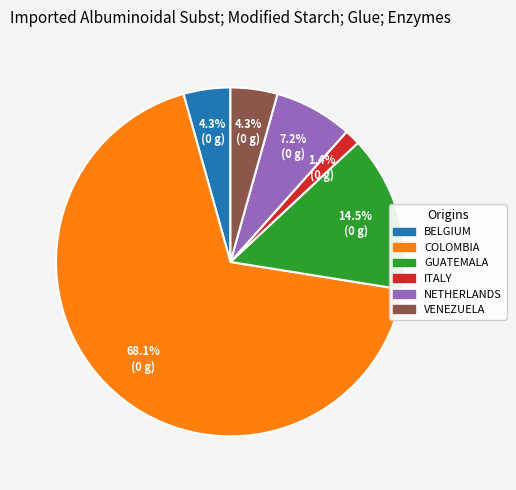

Does any single category account for the majority?

Yes